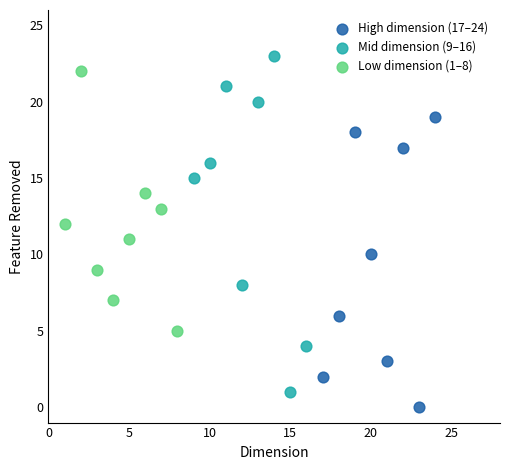

Which series has the largest Y range (max minus min)?

Mid dimension (9–16)